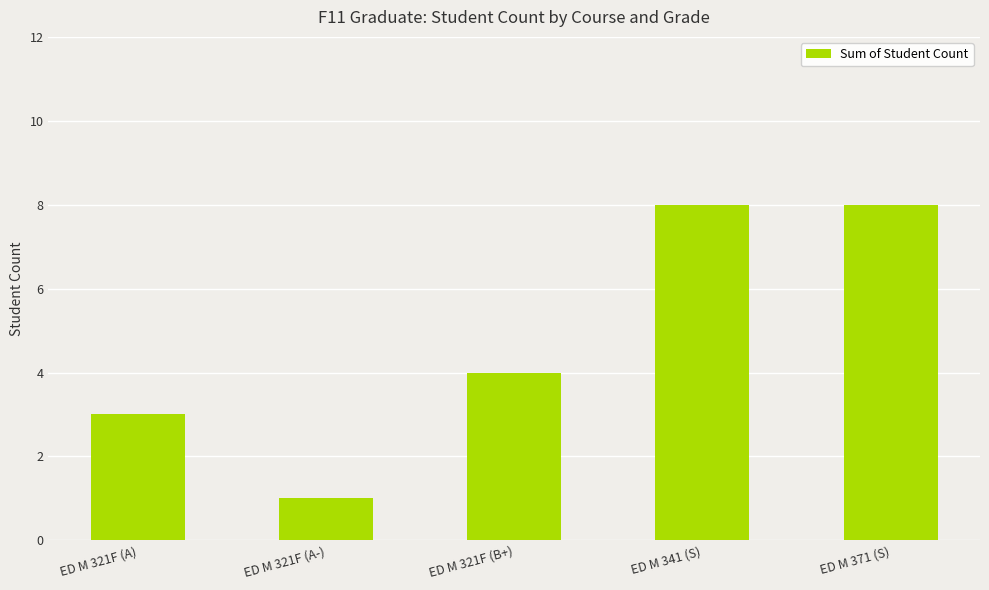

How many distinct data groups are displayed?

1